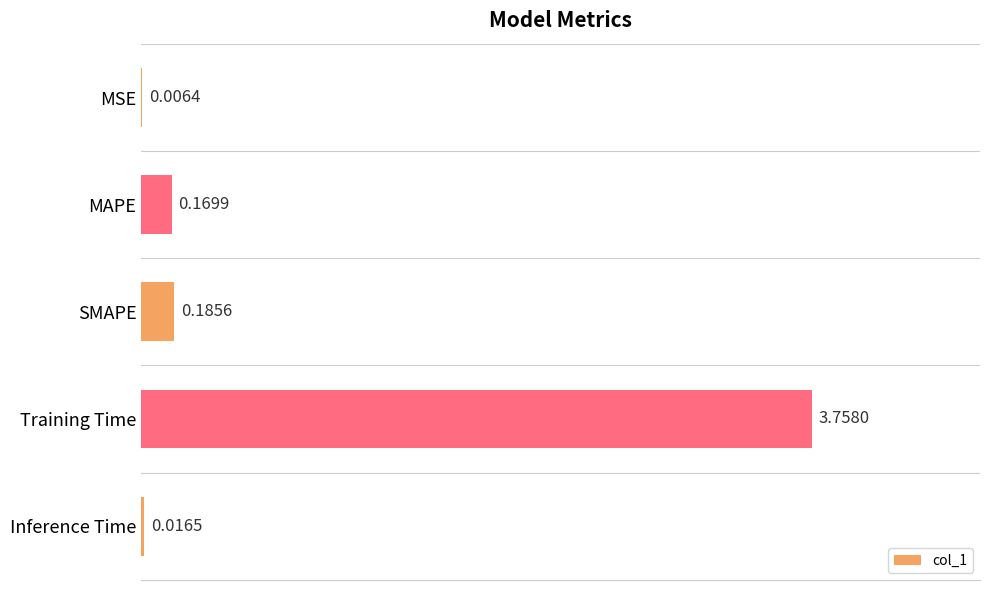

How many categories are shown in the chart?

5